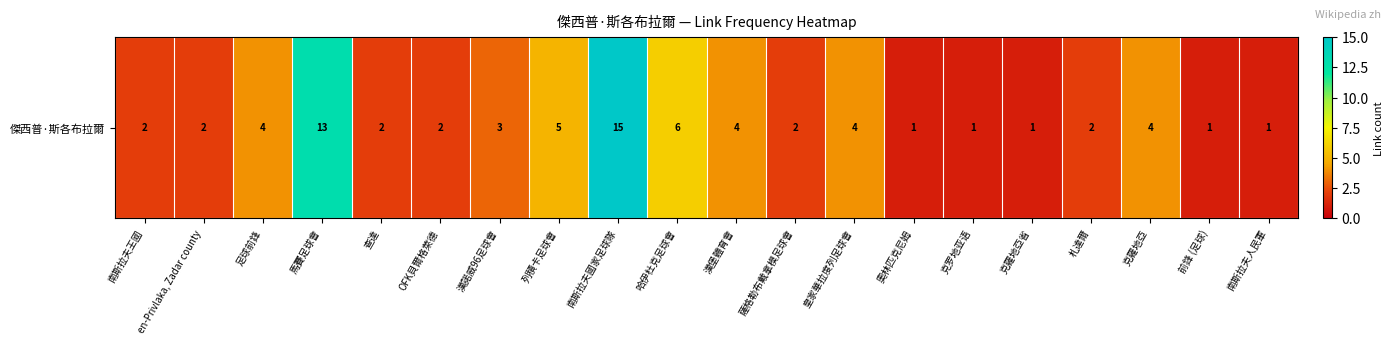

Which label corresponds to the largest value in the chart?

南斯拉夫國家足球隊